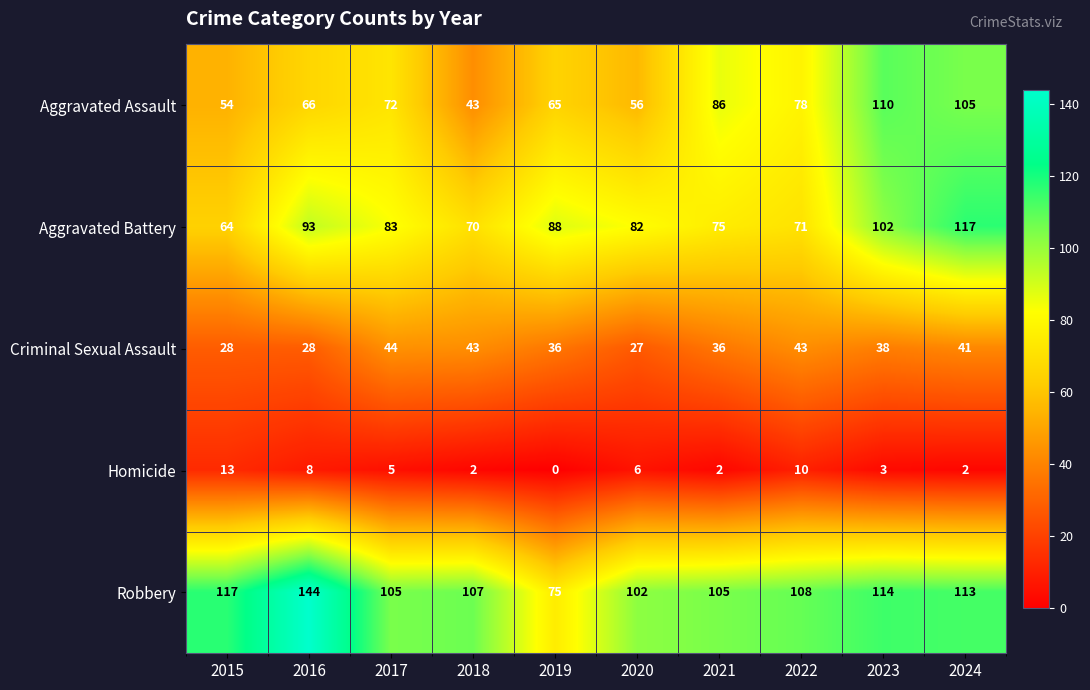

At which category does the chart reach its peak across all series?

2016